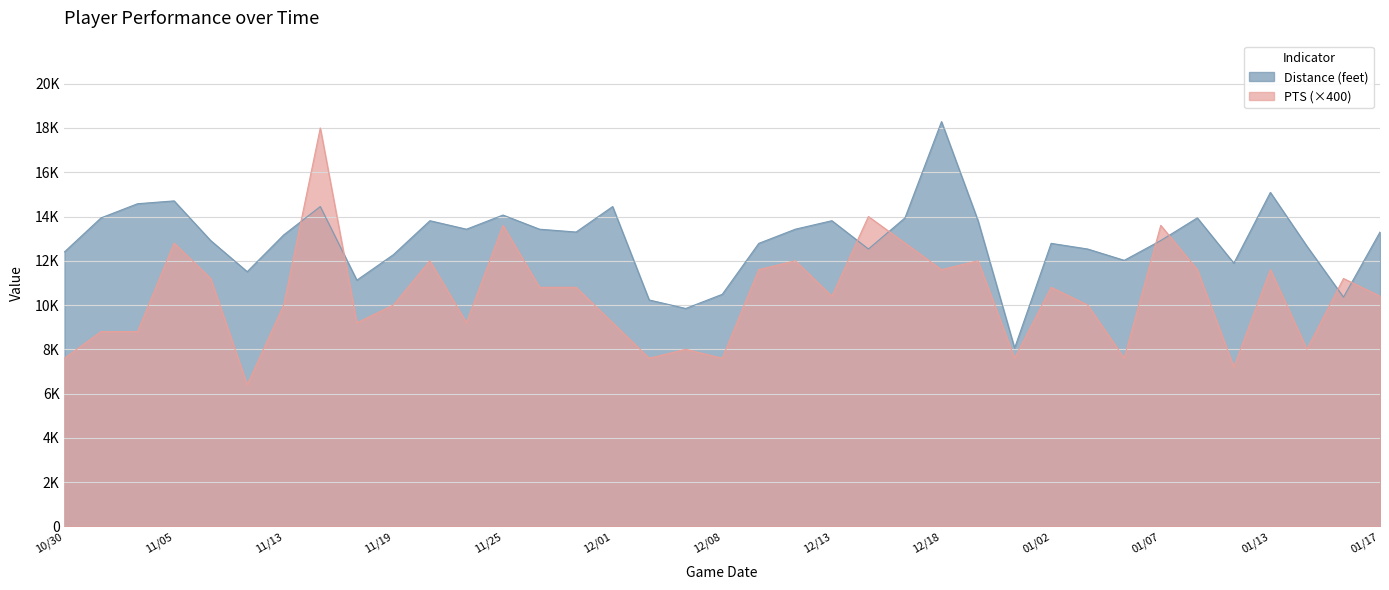

Which series ends up on top after the final intersection of Distance (feet) and PTS?

Distance (feet)